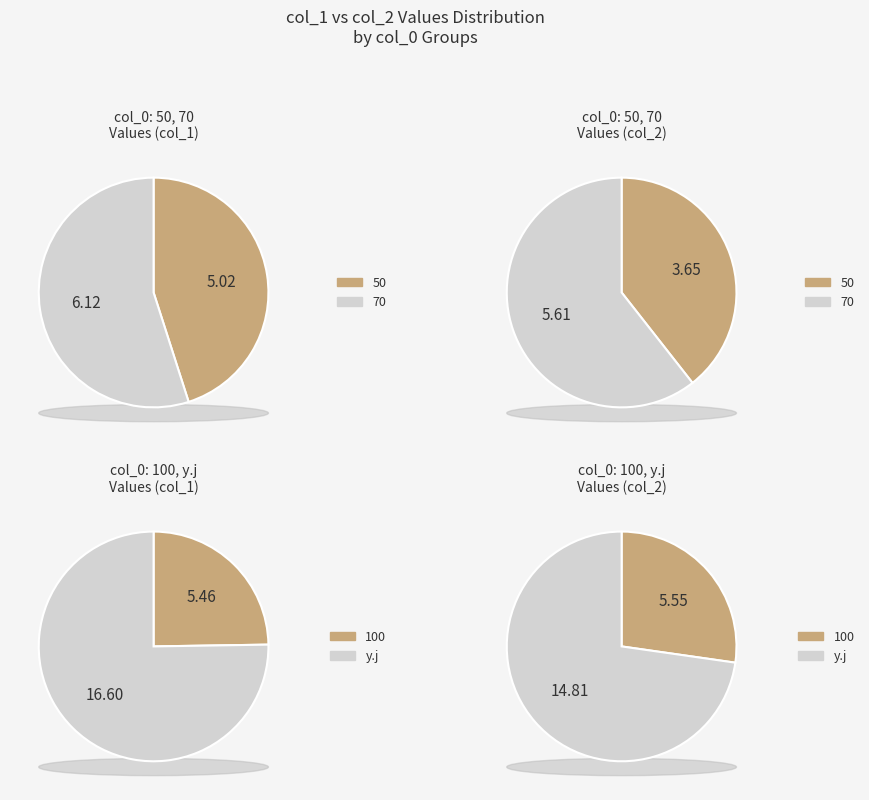

What is the ratio of the value at 100 to the value at 50?

1.1